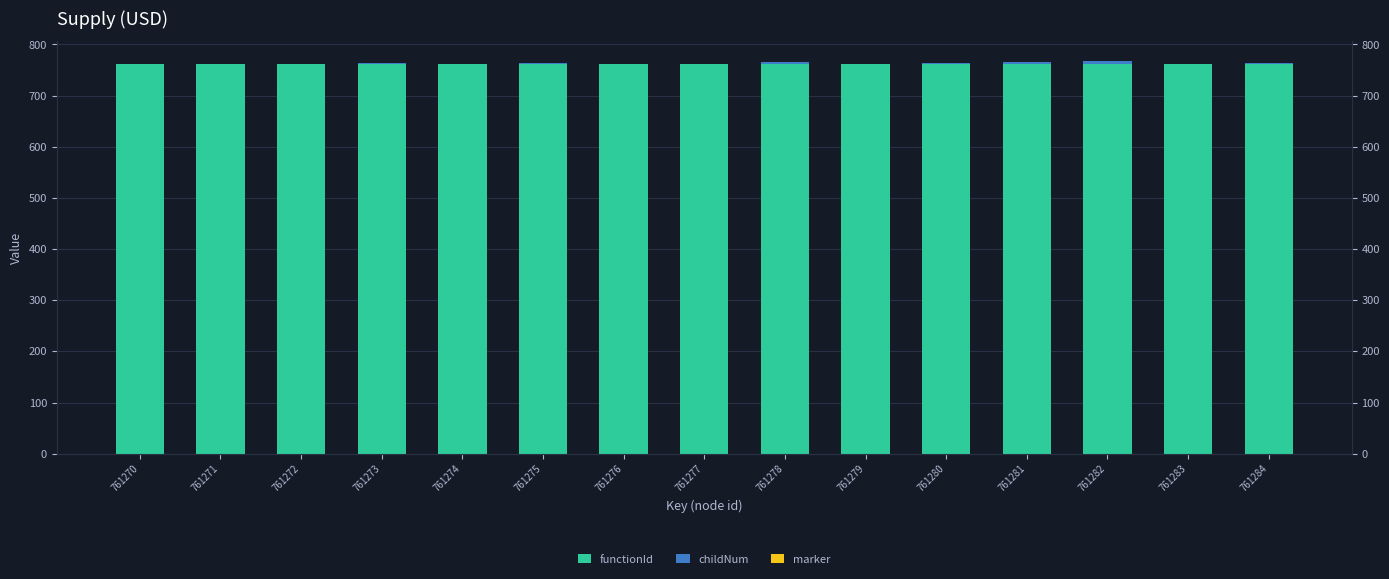

The marker series shows 0.7 at 761272. True or false?

False